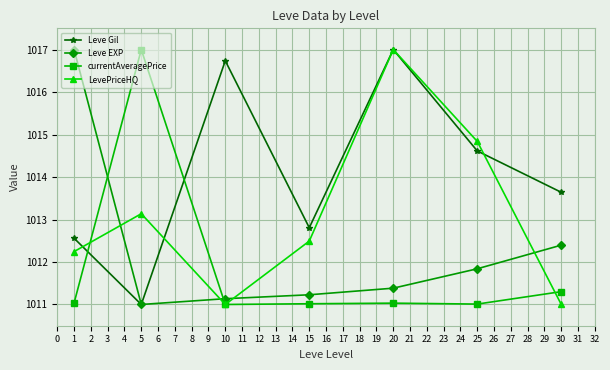

Is this an area chart (filled region under the line)?

No